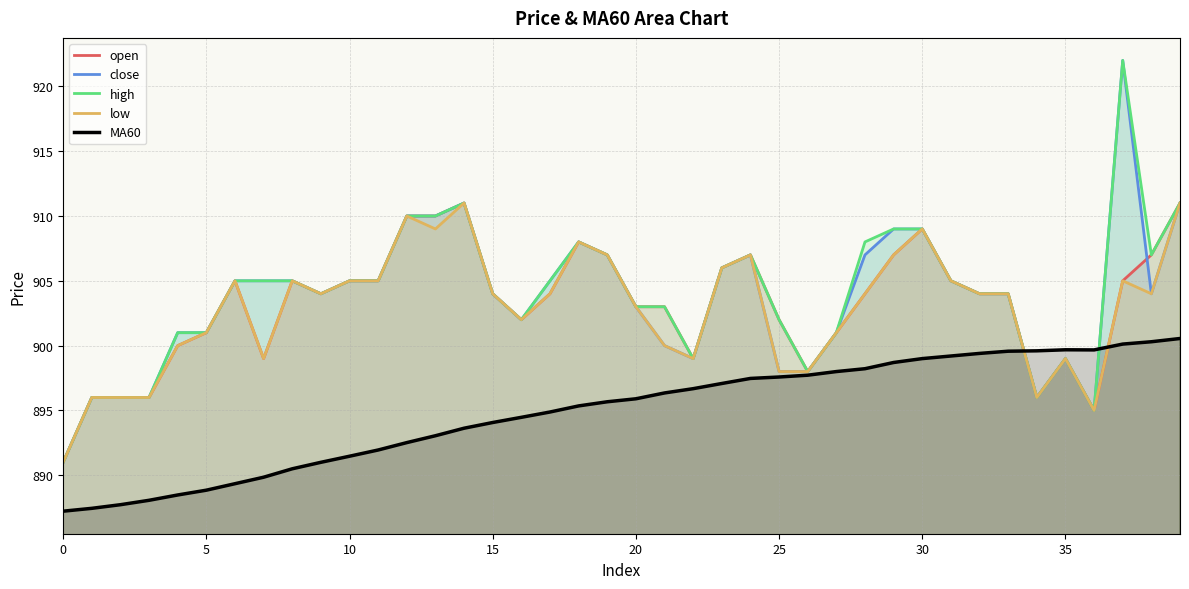

Is the value of open at 23 greater than the value of high at 39?

No